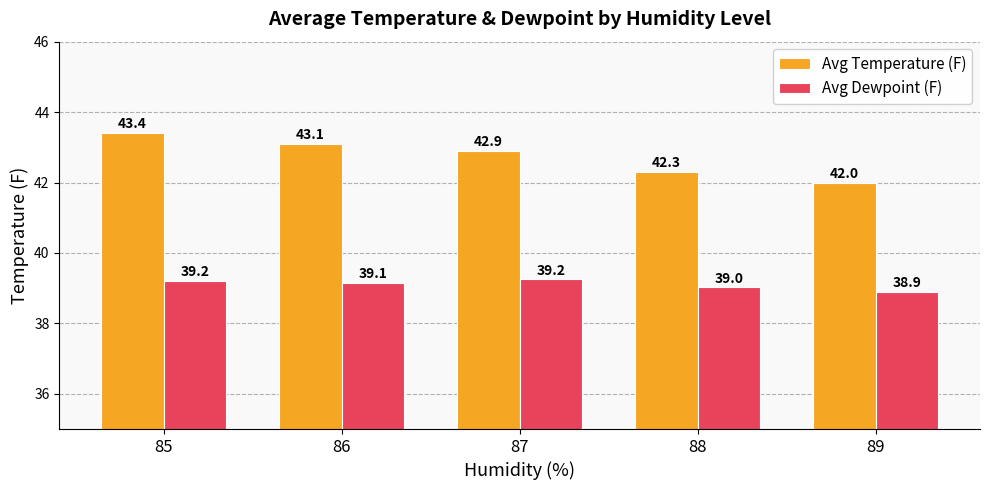

Which series has the largest total across all categories?

Avg Temperature (F)